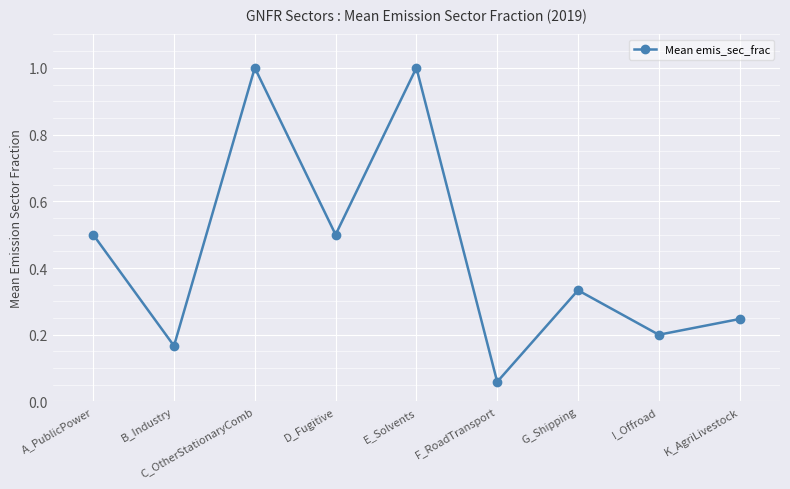

What position from the right is K_AgriLivestock?

1